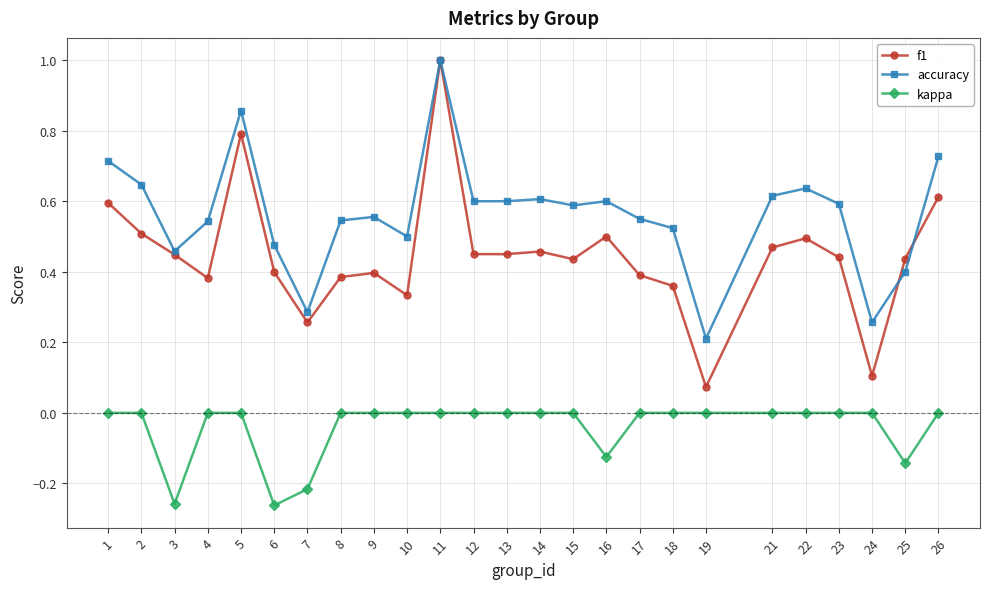

True or false: f1 has more than 0 points higher than both neighbors.

True